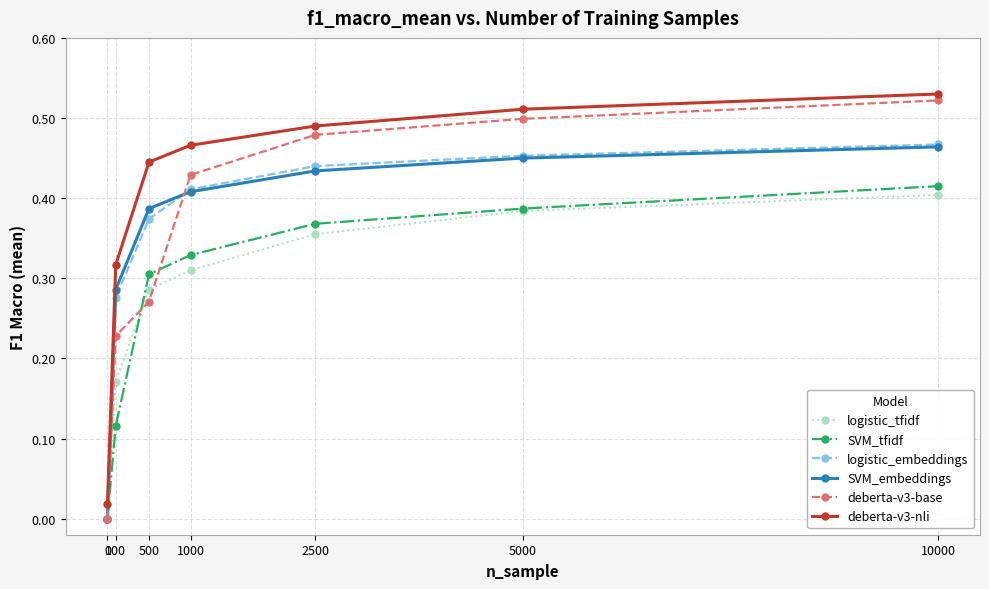

Rank the series at 2500 from lowest to highest value.

logistic_tfidf, SVM_tfidf, SVM_embeddings, logistic_embeddings, deberta-v3-base, deberta-v3-nli